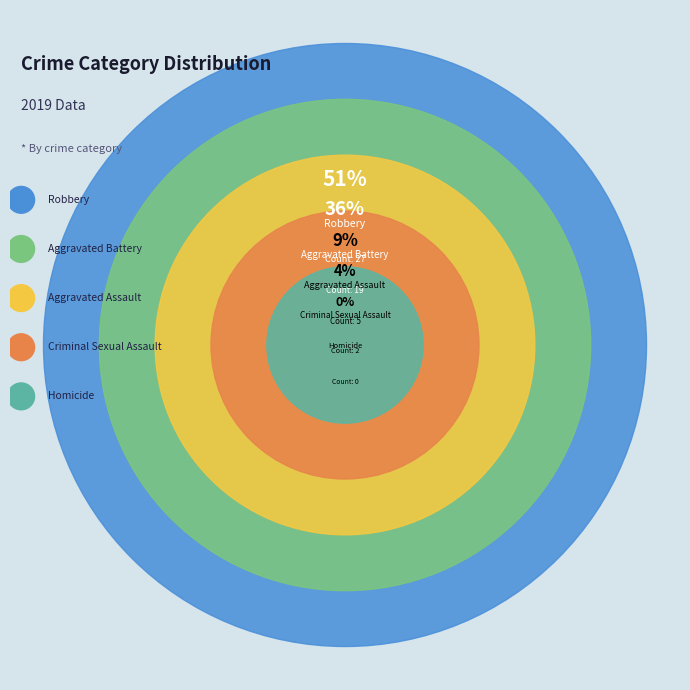

Do Criminal Sexual Assault and Homicide together represent more than half of the pie?

No